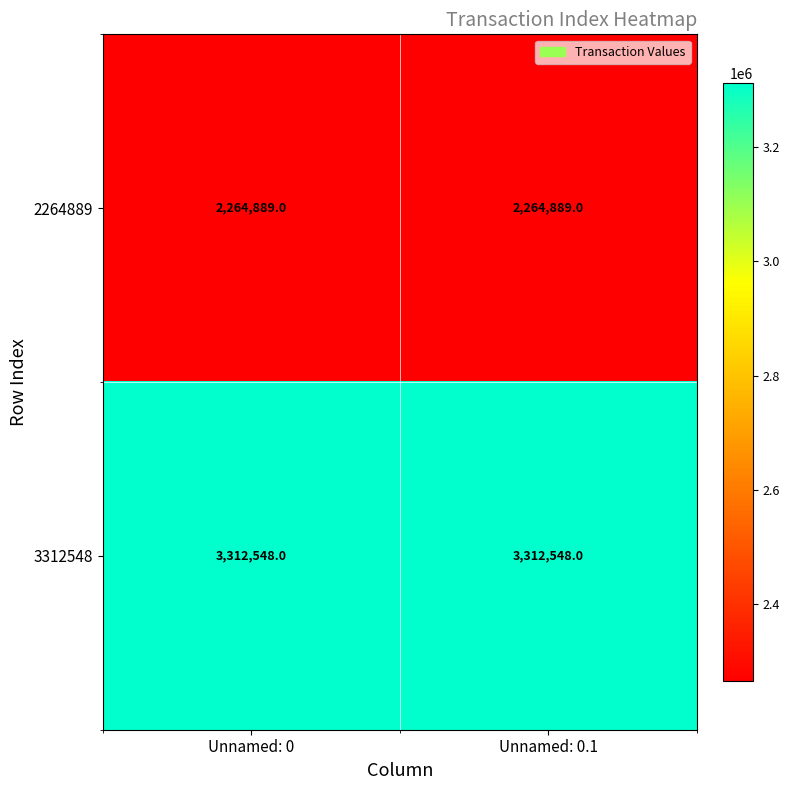

What is the greatest value displayed?

3312548